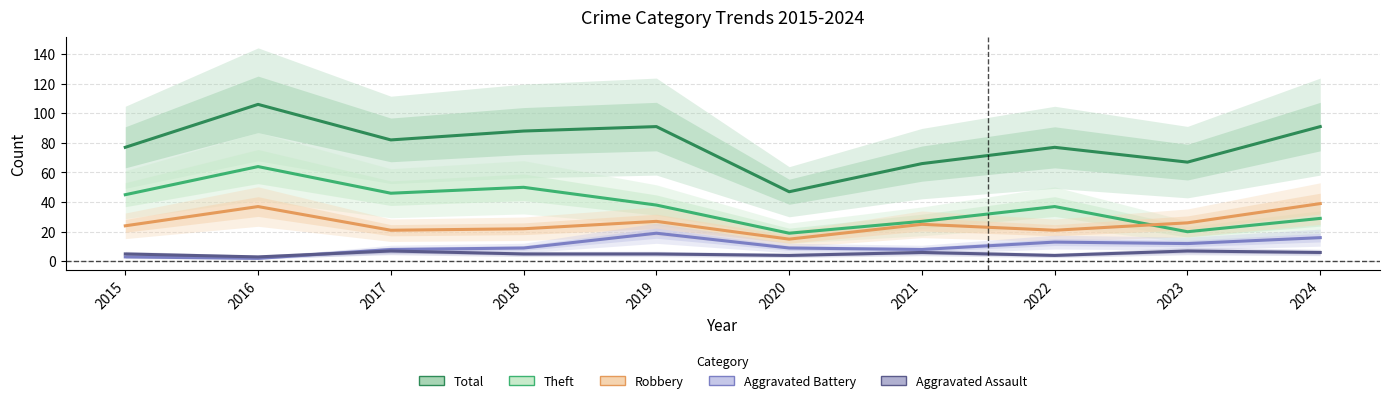

List the labels in order of Theft value, largest first.

2016, 2018, 2017, 2015, 2019, 2022, 2024, 2021, 2023, 2020